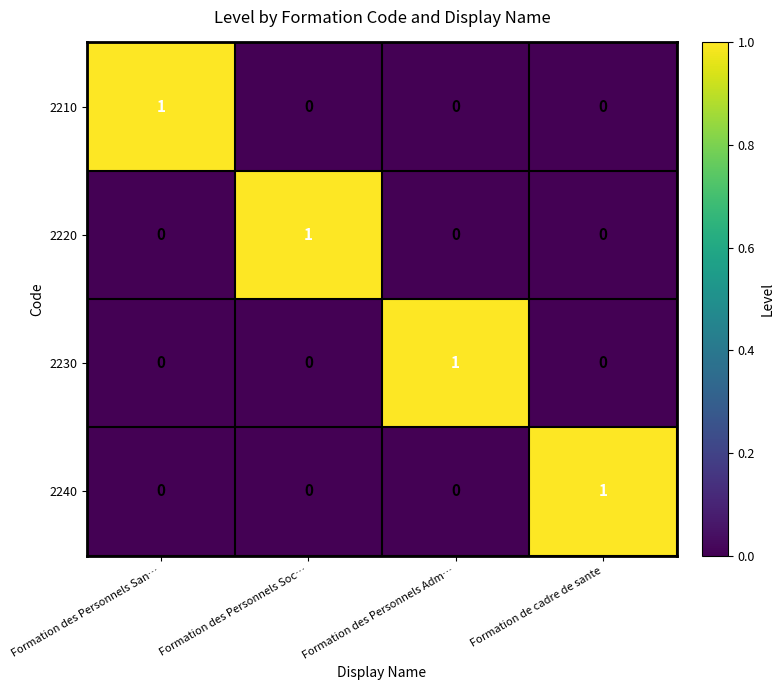

Reading right to left, transcribe all the data shown in this chart.

2210: Formation de cadre de sante=0	Formation des Personnels Adm…=0	Formation des Personnels Soc…=0	Formation des Personnels San…=1
2220: Formation de cadre de sante=0	Formation des Personnels Adm…=0	Formation des Personnels Soc…=1	Formation des Personnels San…=0
2230: Formation de cadre de sante=0	Formation des Personnels Adm…=1	Formation des Personnels Soc…=0	Formation des Personnels San…=0
2240: Formation de cadre de sante=1	Formation des Personnels Adm…=0	Formation des Personnels Soc…=0	Formation des Personnels San…=0